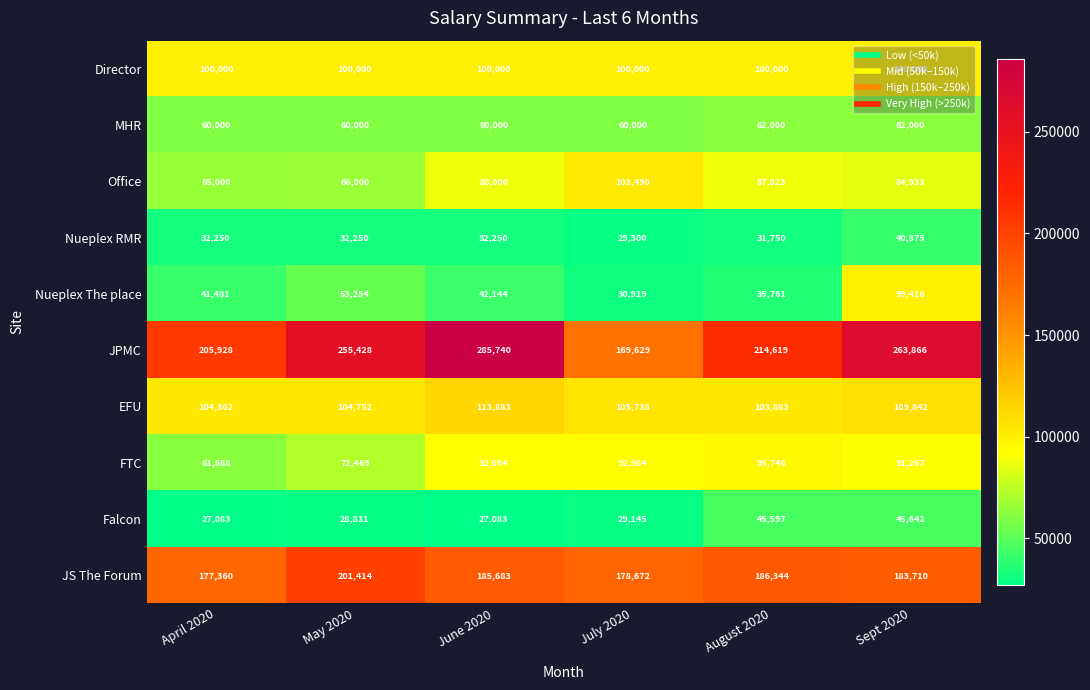

How many values in the Office series are below 87823?

3